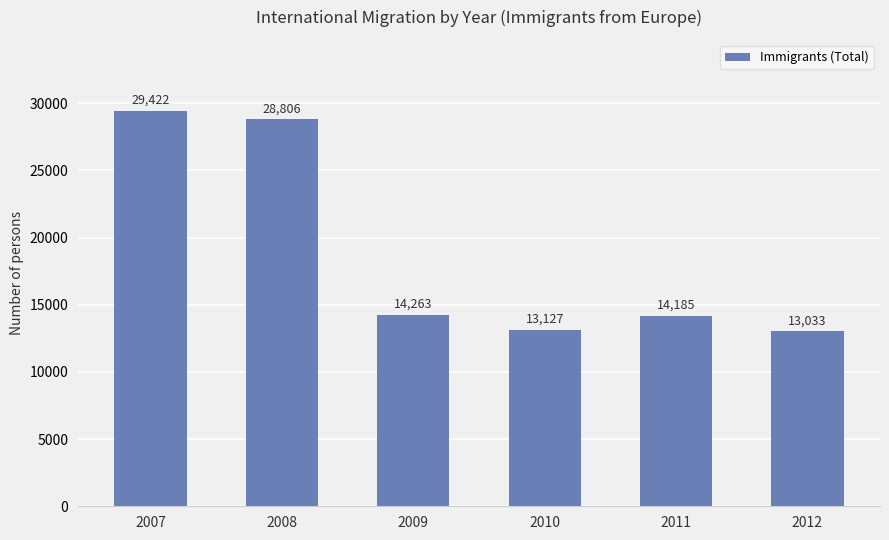

What is the difference between the values at 2011 and 2009?

78